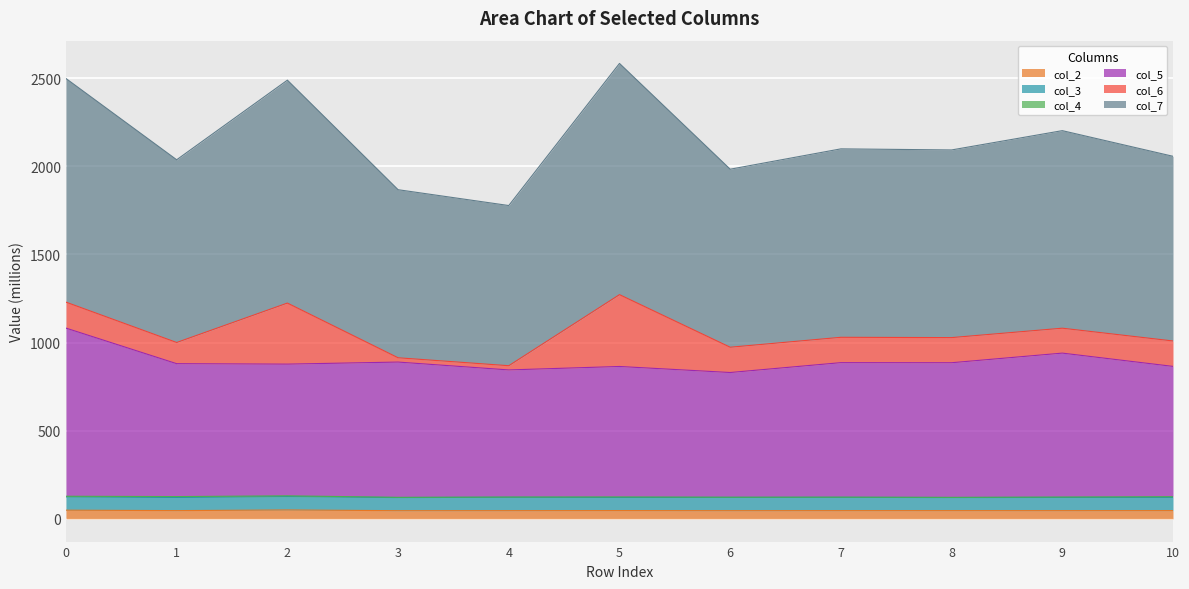

Where is the first local minimum for col_7?

1